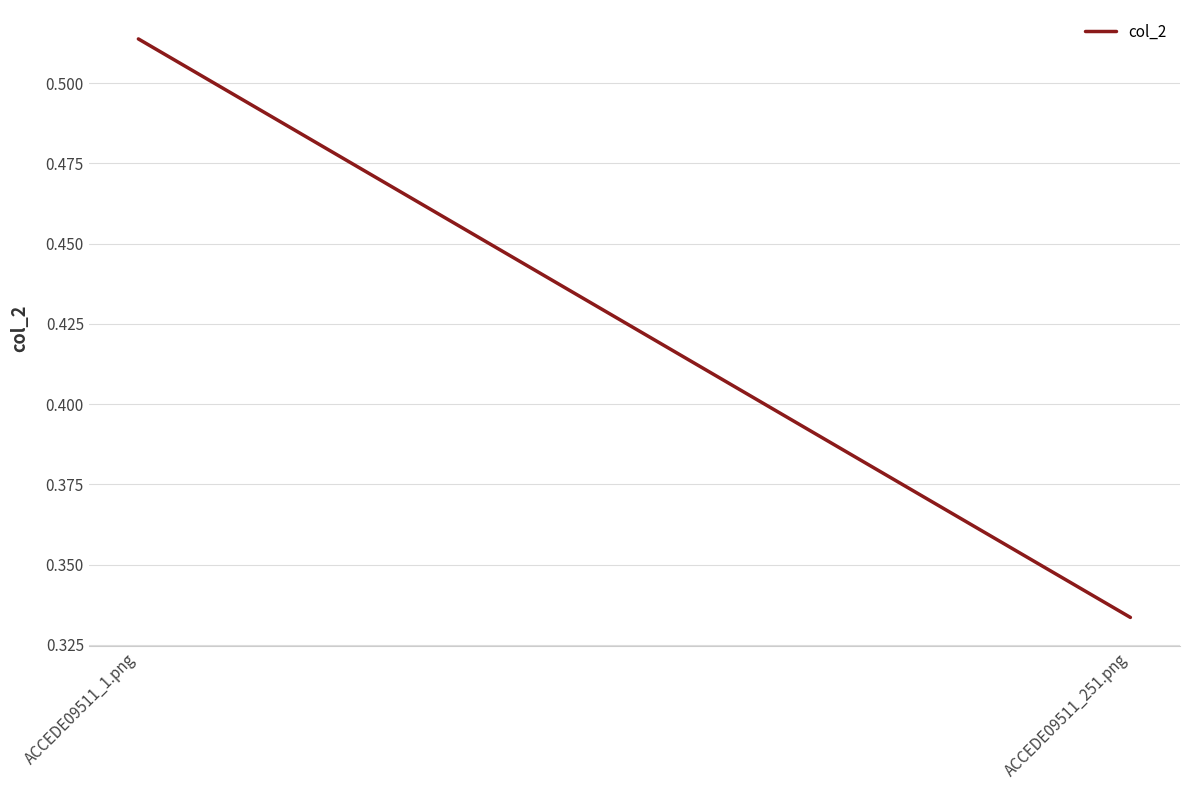

How many lines are shown in the chart?

1